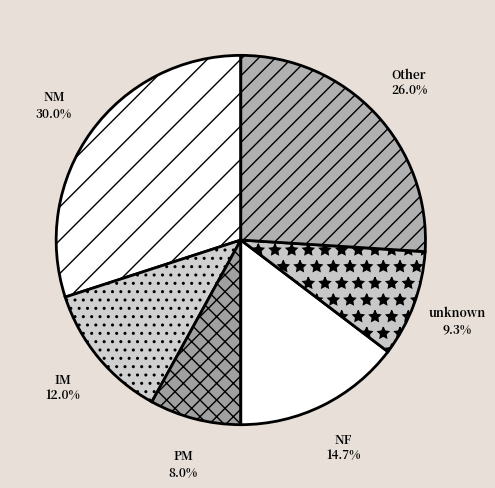

Does NM account for over 50% of the chart?

No